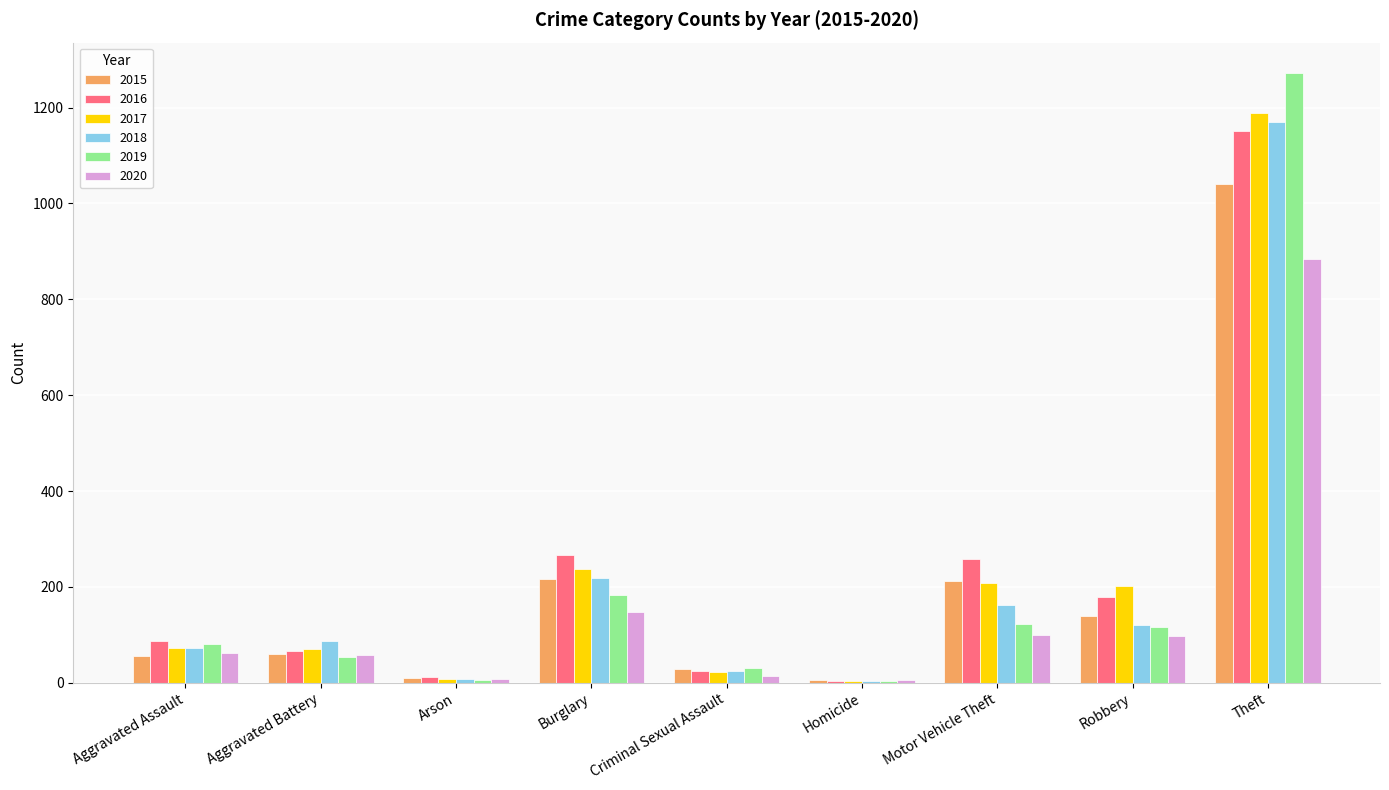

Which series changed the most between Burglary and Robbery?

2018